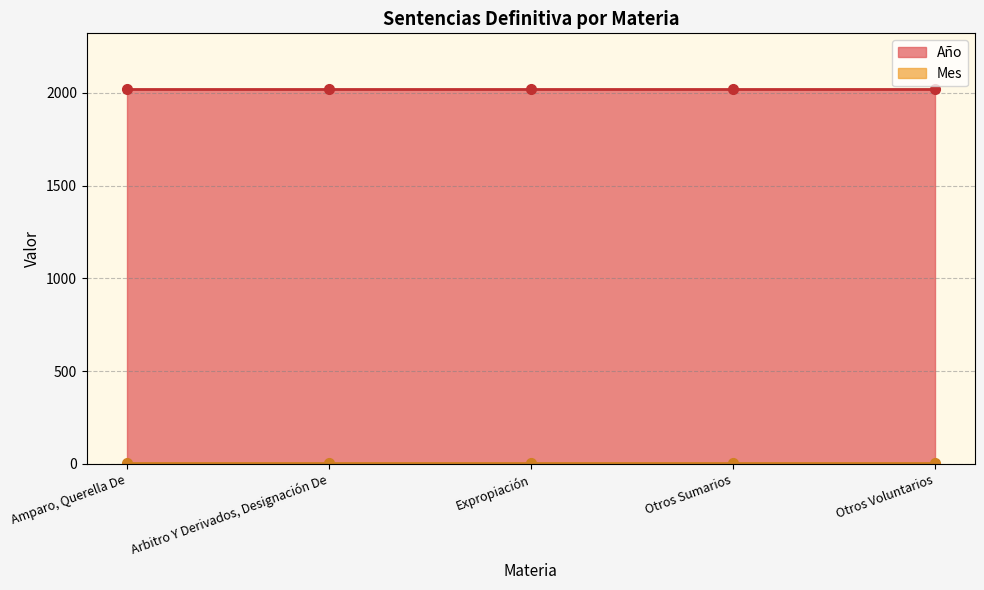

Is the value of Año at Amparo, Querella De greater than the value of Mes at Arbitro Y Derivados, Designación De?

Yes